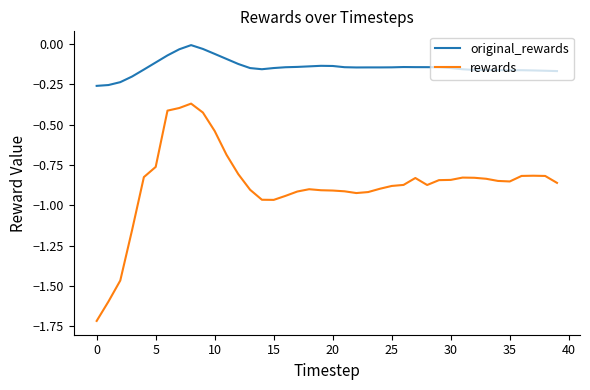

True or false: original_rewards has more than 2 points higher than both neighbors.

True